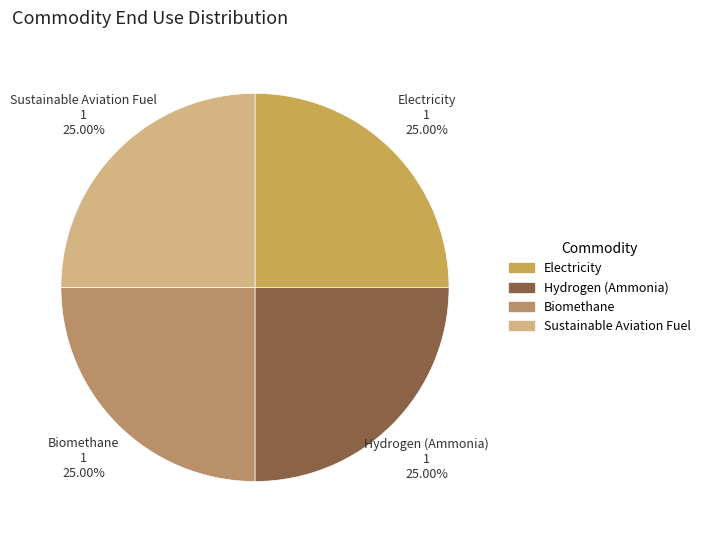

Count the number of slices in the pie.

4